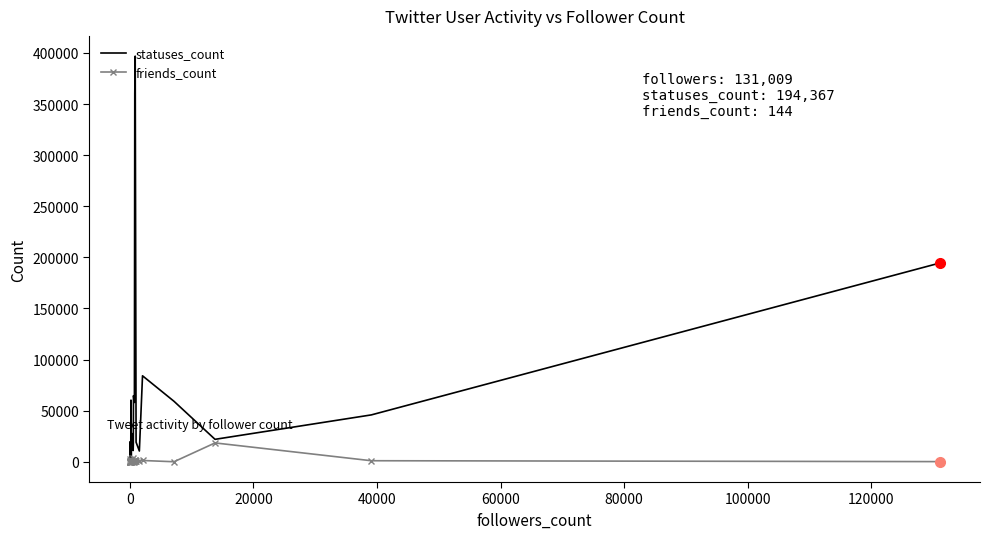

What are all the series names shown in the legend?

statuses_count, friends_count